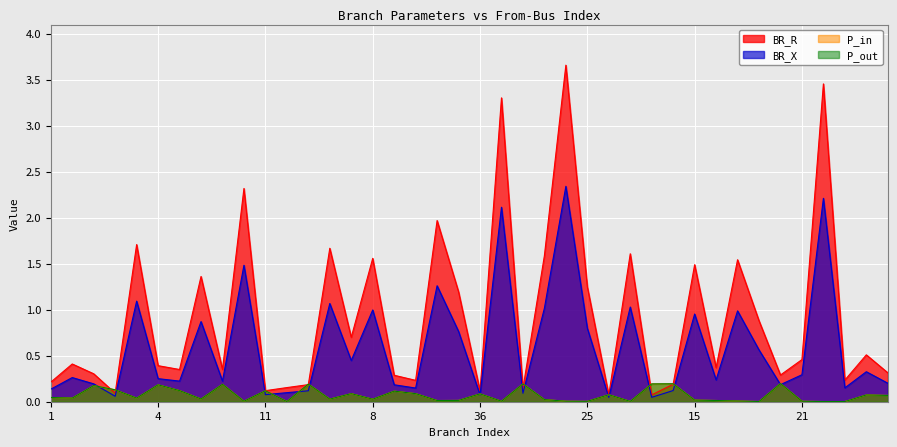

Which series has the largest total across all categories?

BR_R